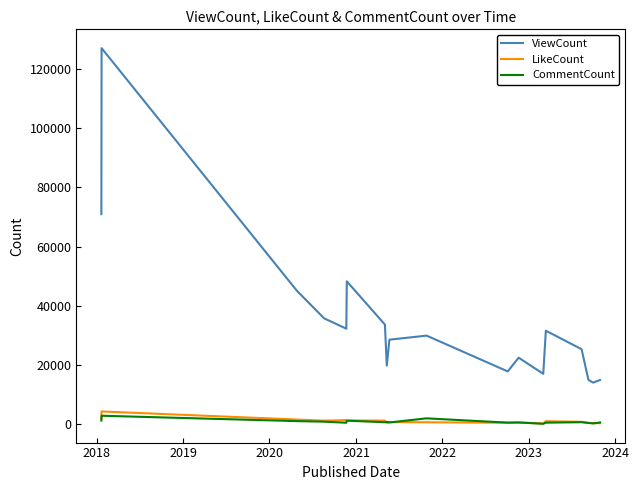

Which series has the largest range (max minus min)?

ViewCount